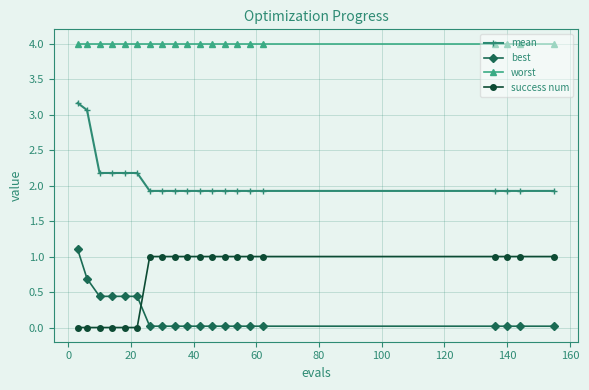

What is the greatest value displayed?

4.0